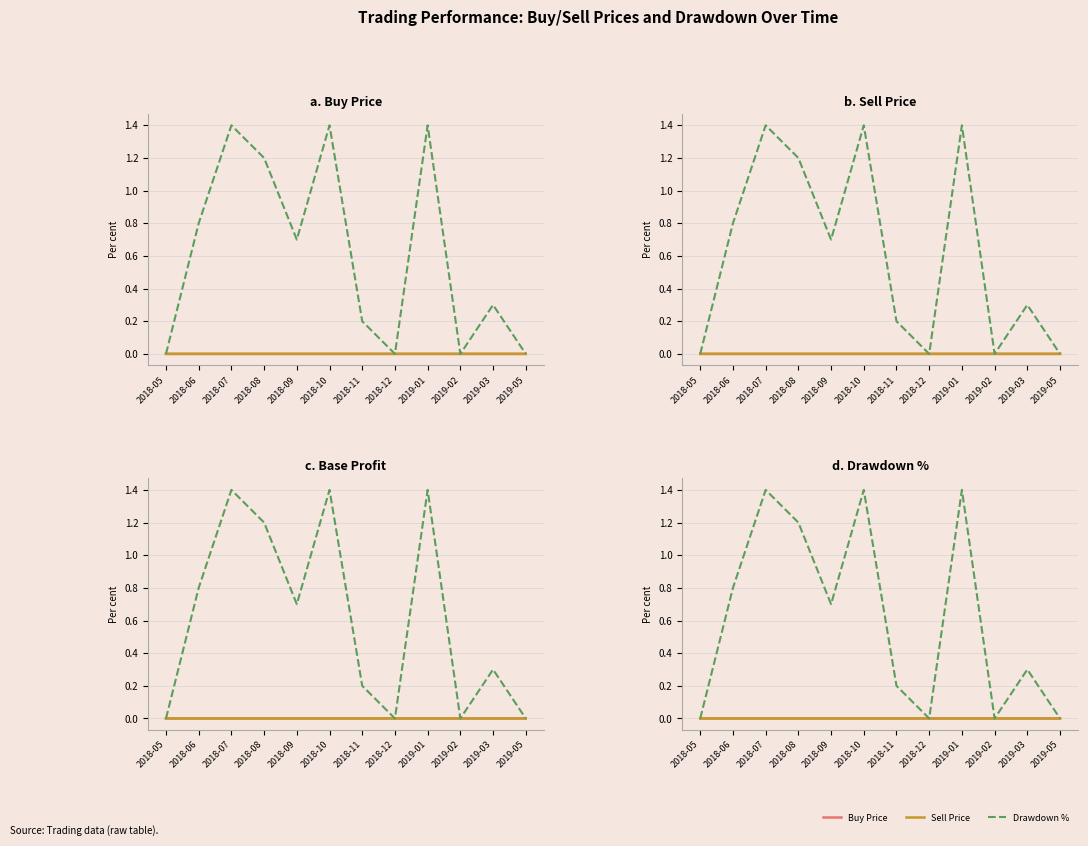

At which label does Sell Price reach its minimum?

2019-05